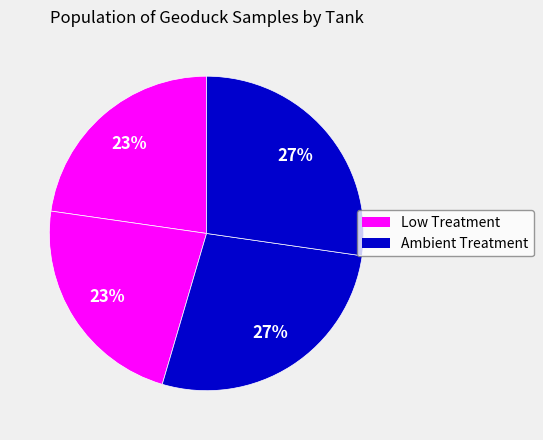

How many slices are in this pie chart?

4